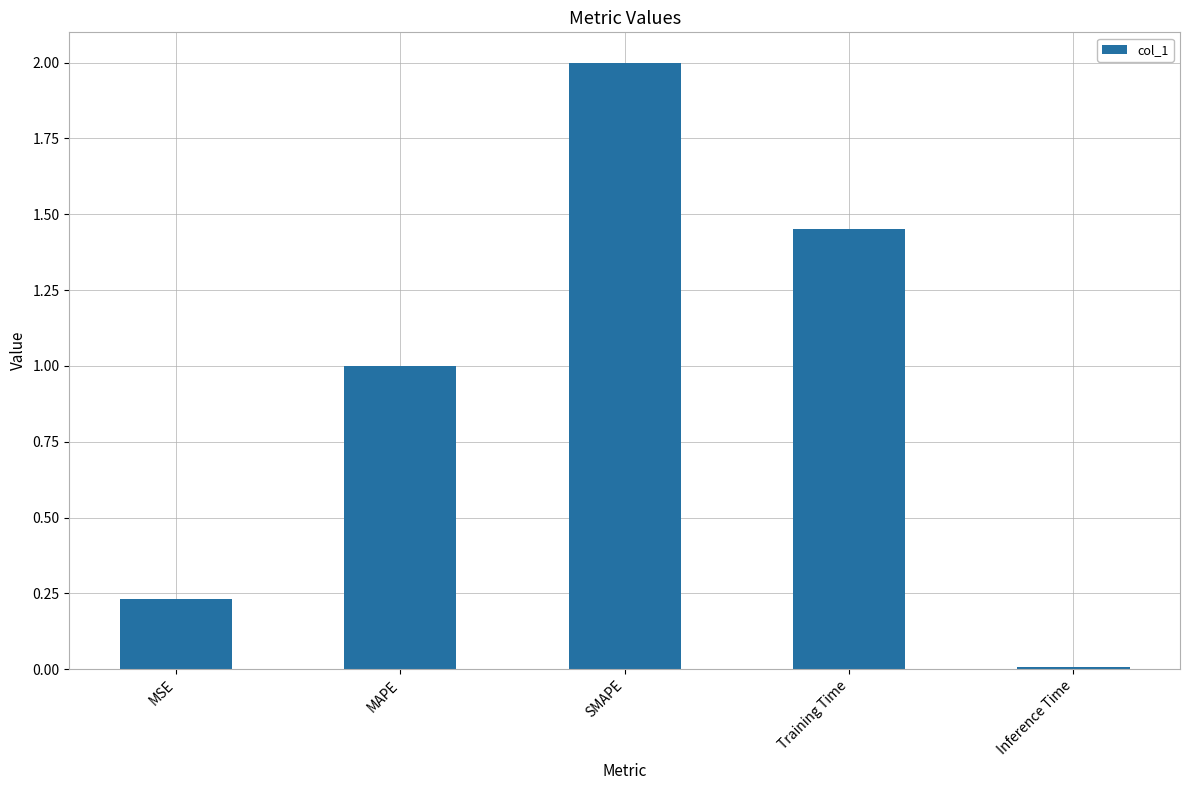

What is the label of the 4th bar from the left?

Training Time